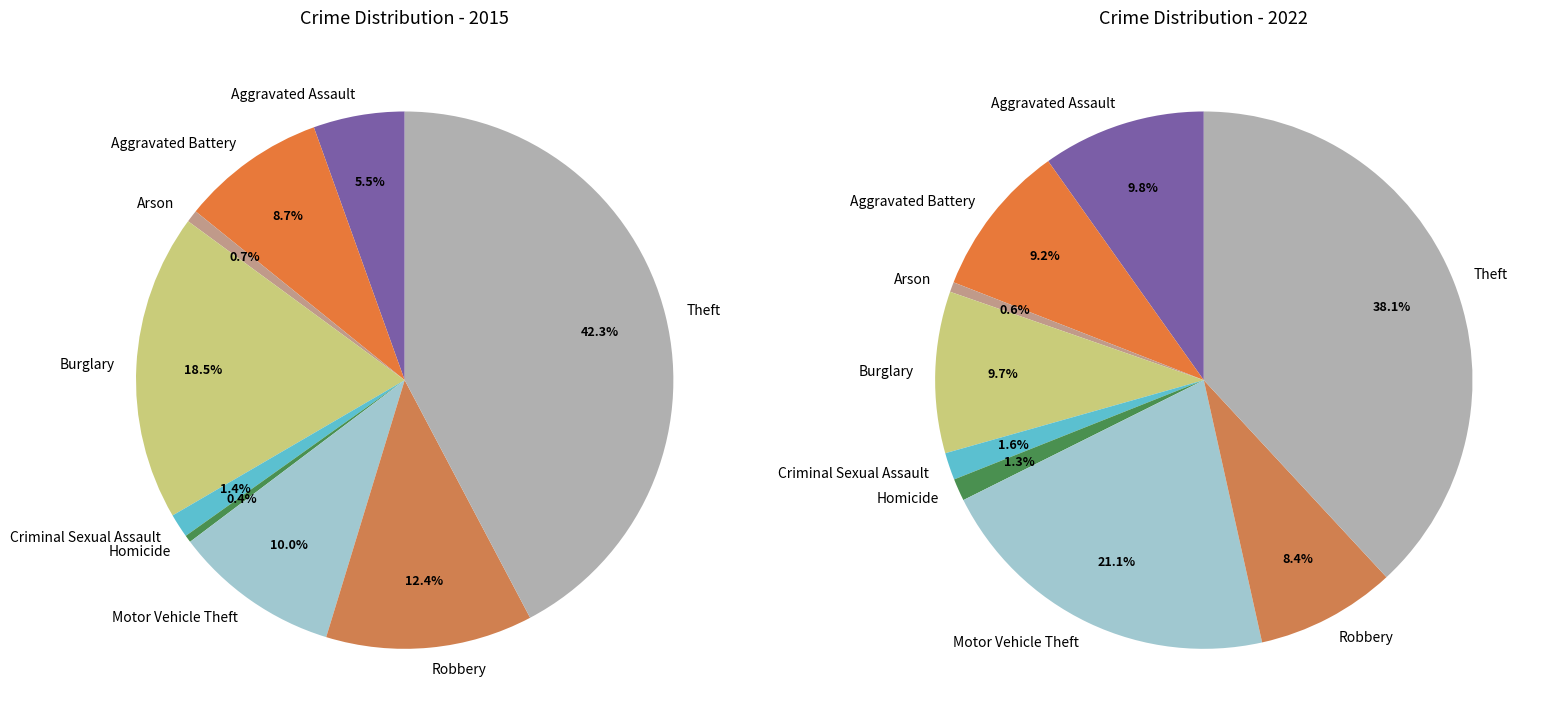

Does any single category account for the majority?

No